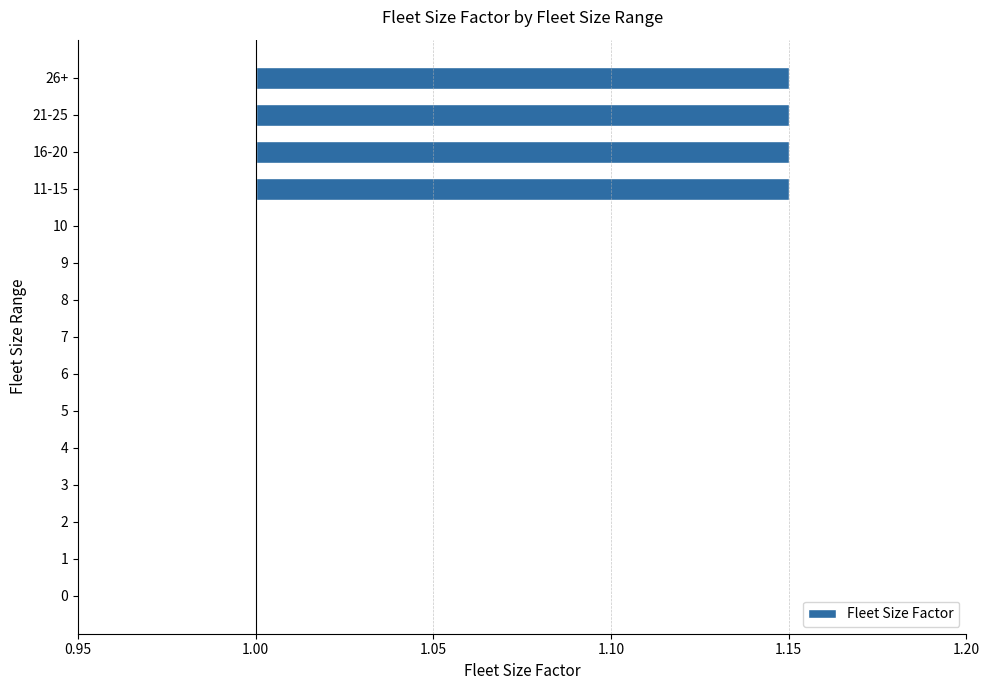

How many values are above zero?

4